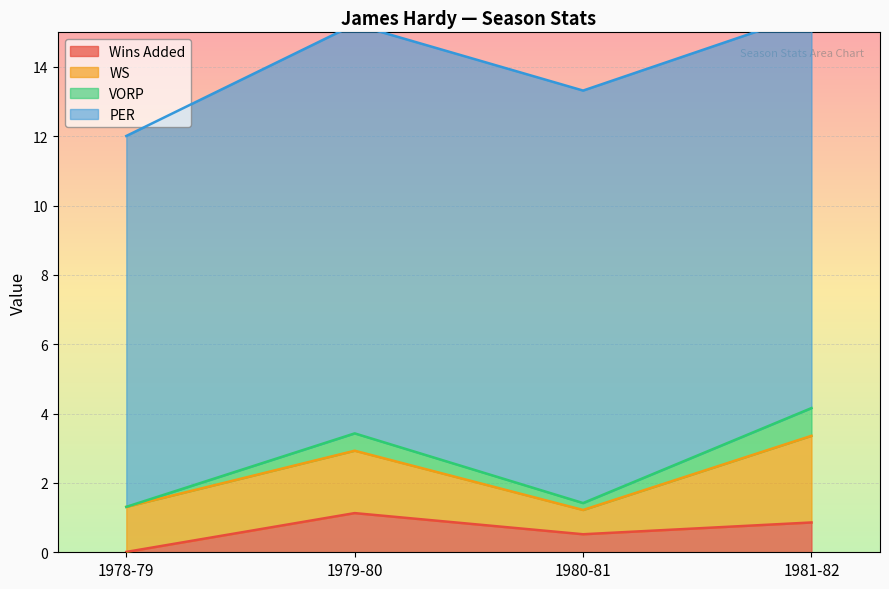

At which category is the sum across all series the highest?

1981-82